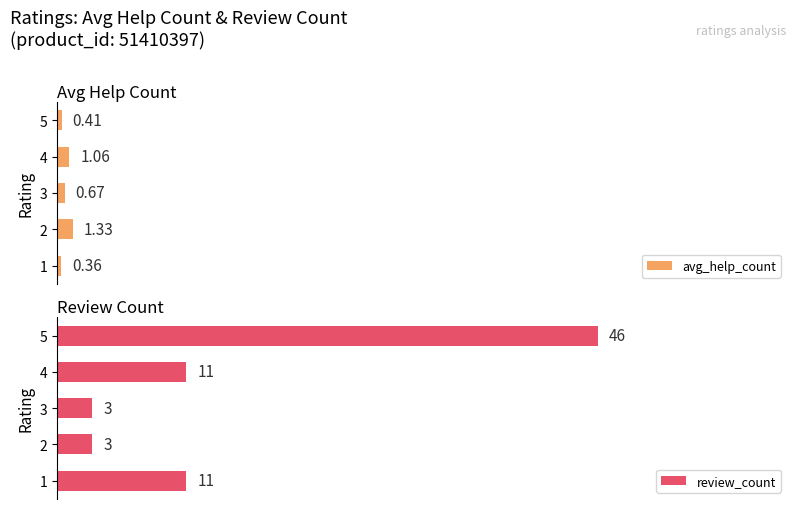

Rank the categories by avg_help_count value from highest to lowest.

2, 4, 3, 5, 1